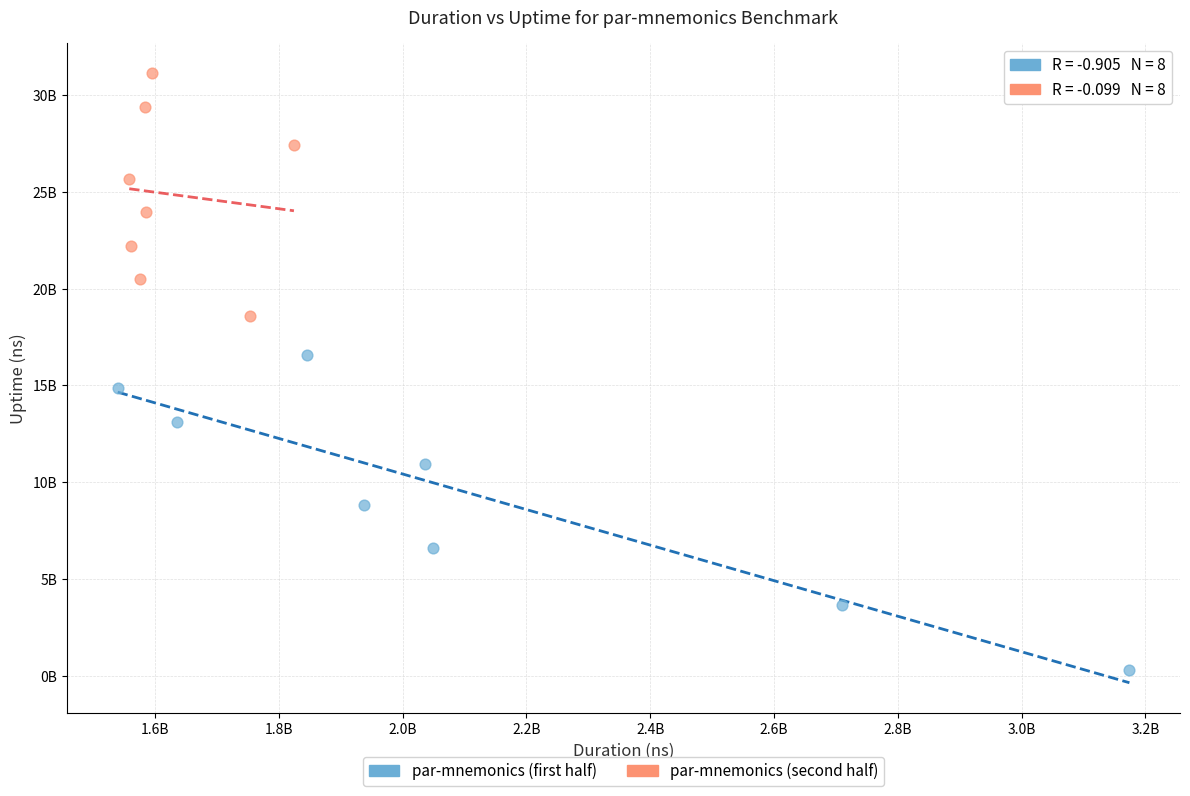

What are all the series names shown in the legend?

par-mnemonics (first half), par-mnemonics (second half)